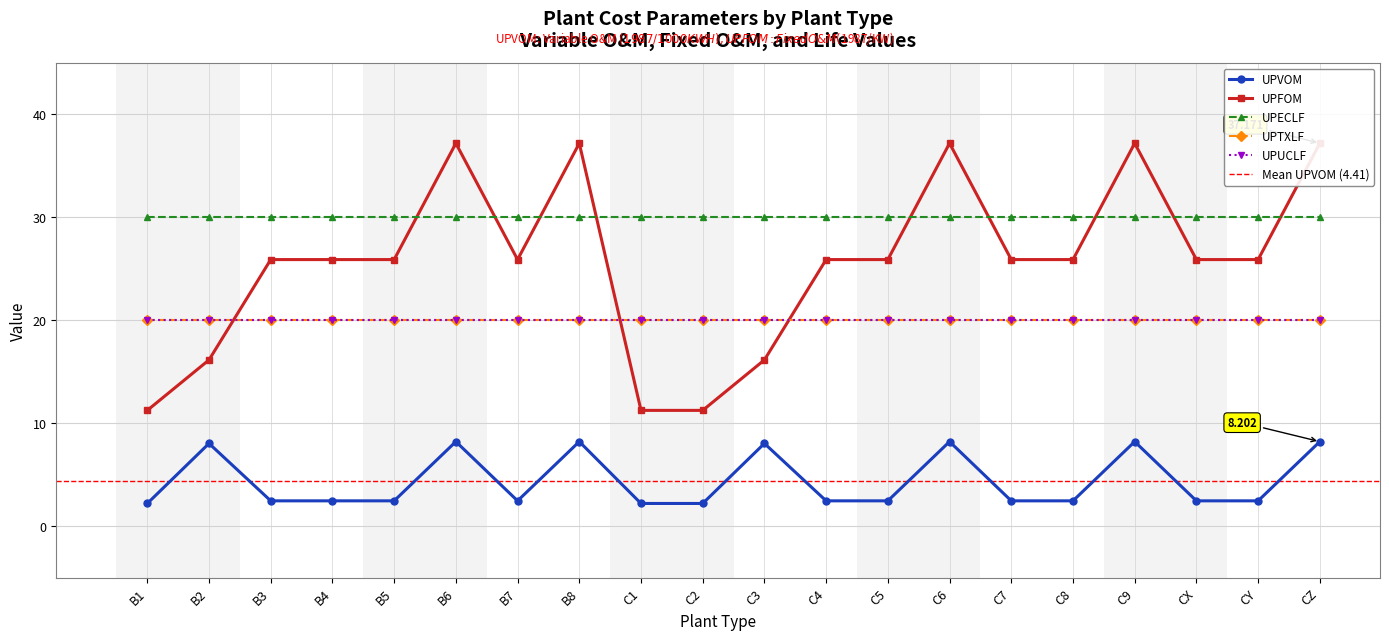

True or false: UPFOM and UPVOM cross at least once.

False